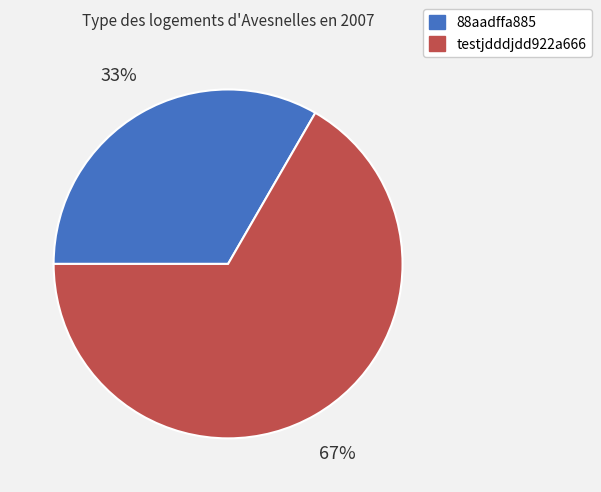

The testjdddjdd922a666 slice represents 78% of the pie. True or false?

False